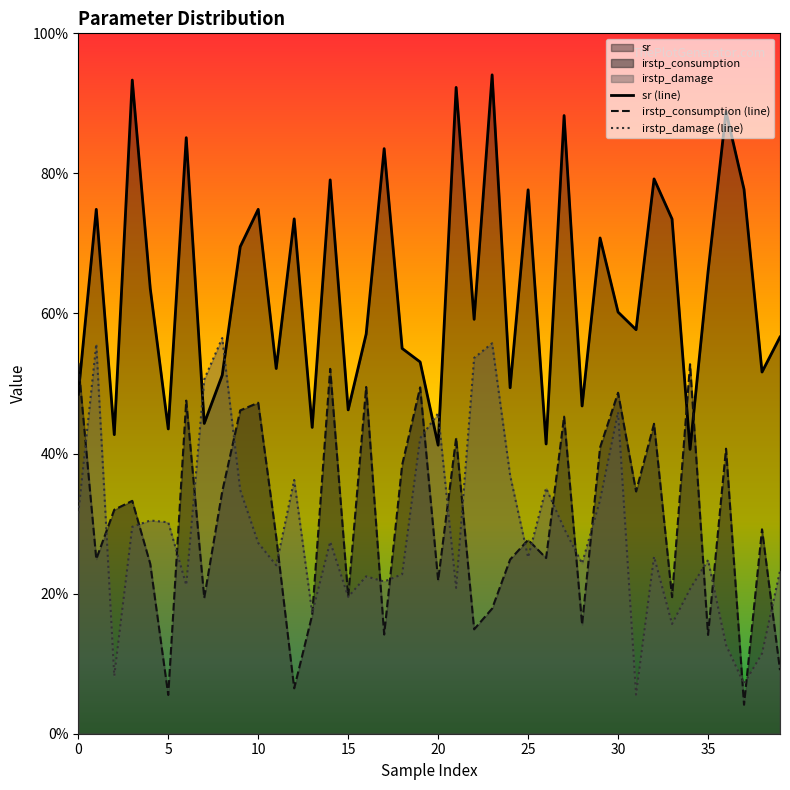

Which series has the widest spread of values?

sr (line)